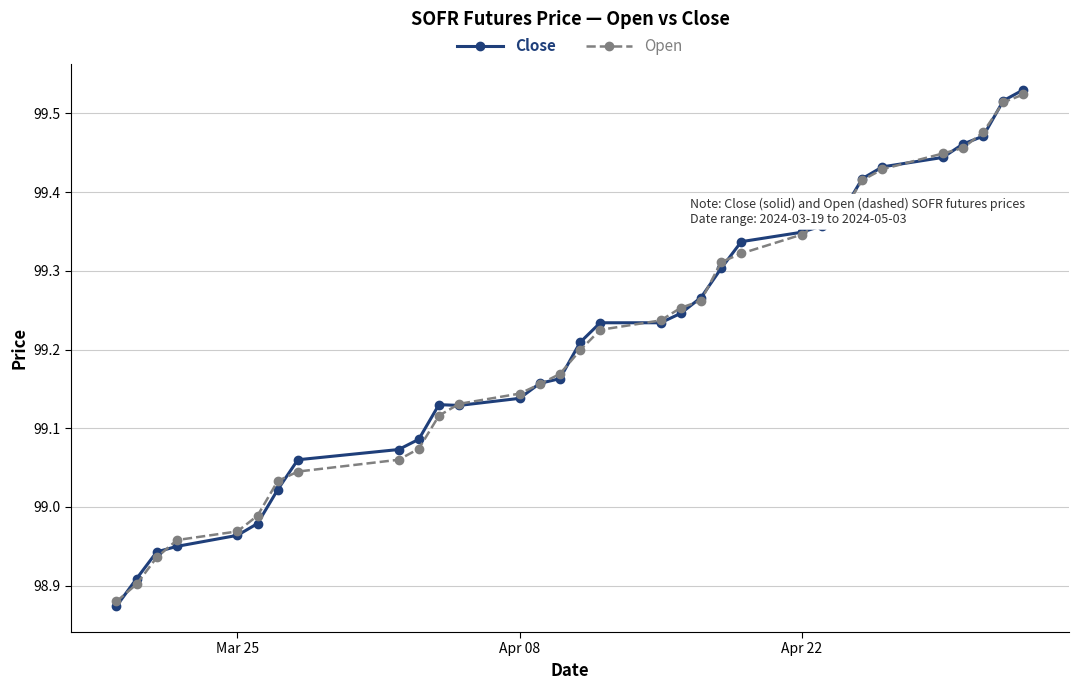

True or false: Open and Close cross at least once.

True